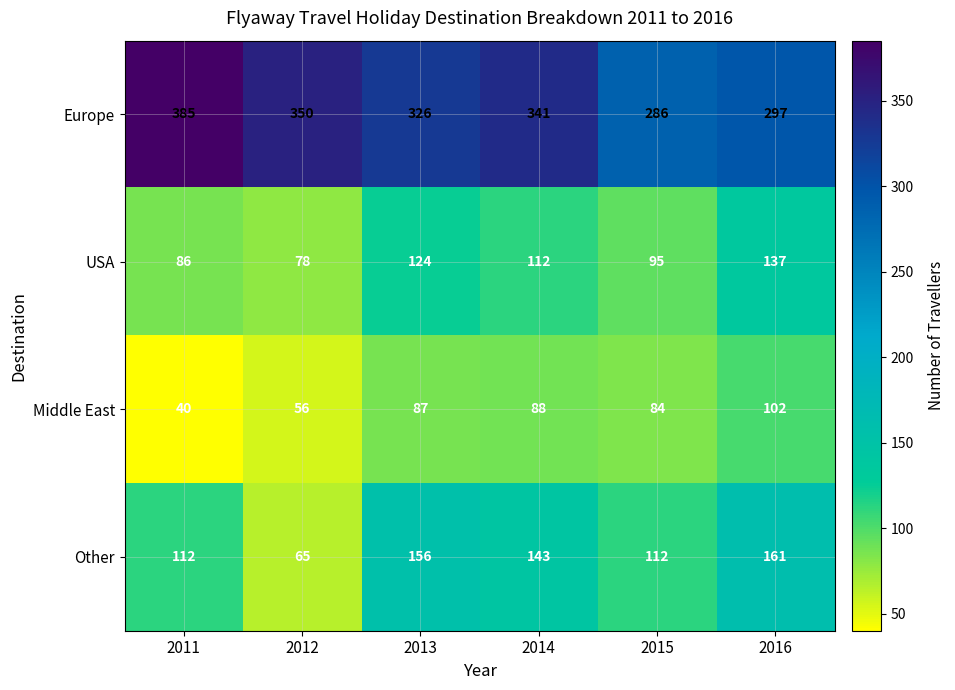

What is the spread (max minus min) of values at 2013?

239